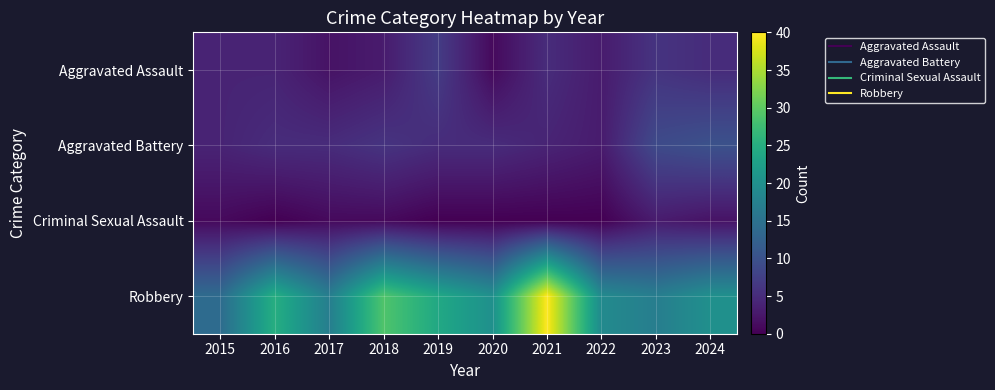

At 2020, list the series in order from smallest to largest.

Criminal Sexual Assault, Aggravated Assault, Aggravated Battery, Robbery